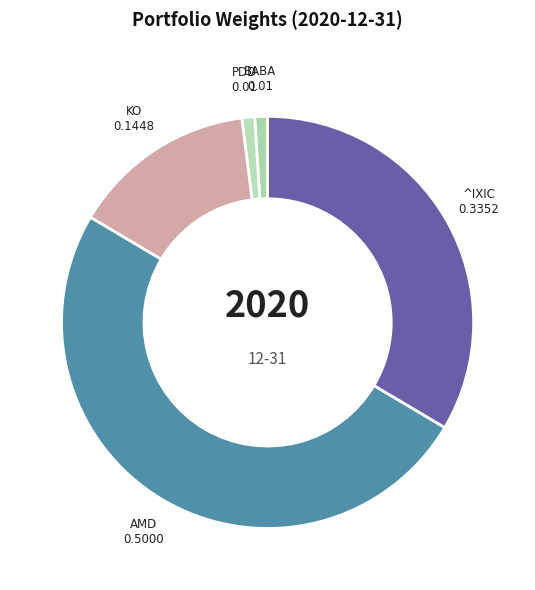

True or false: KO accounts for 14% of the total.

True